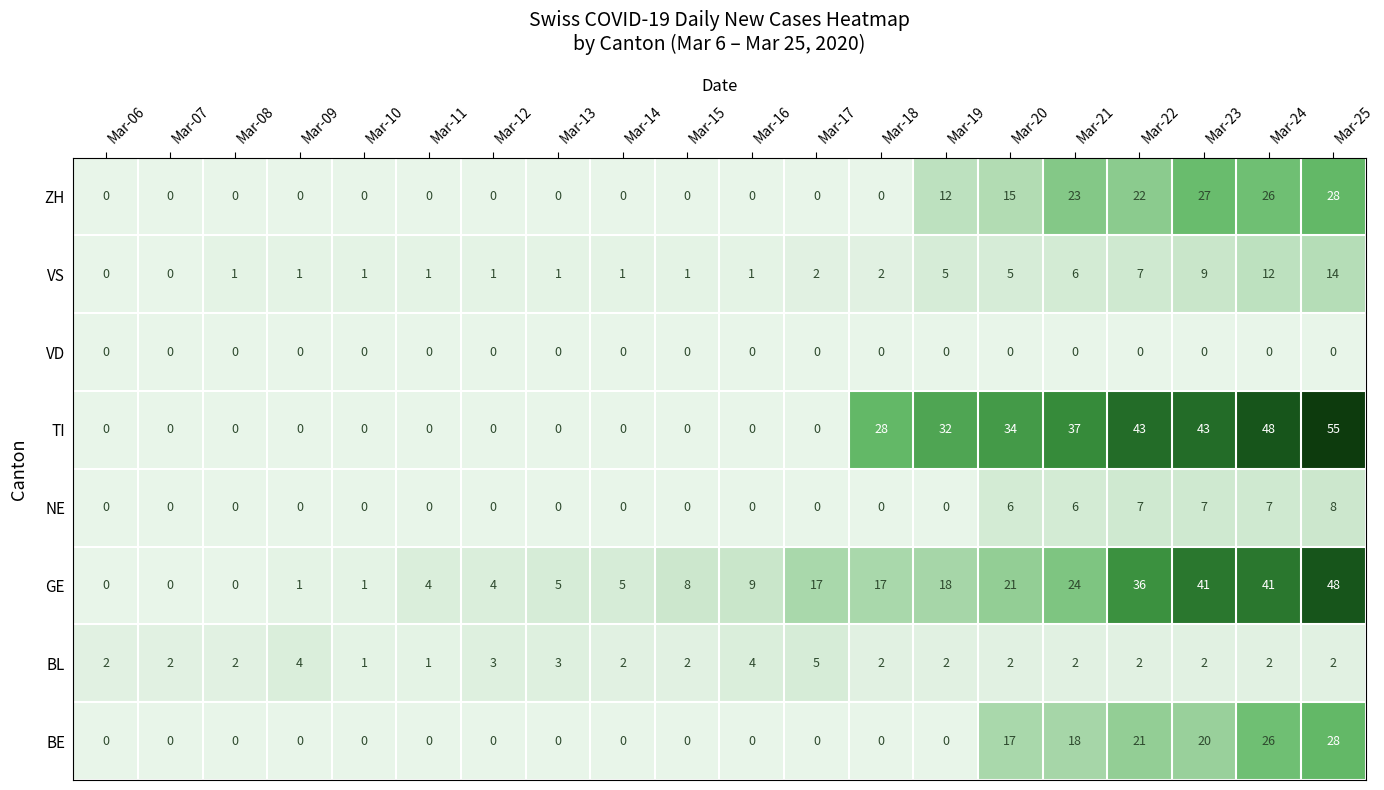

What is the maximum value for GE?

48